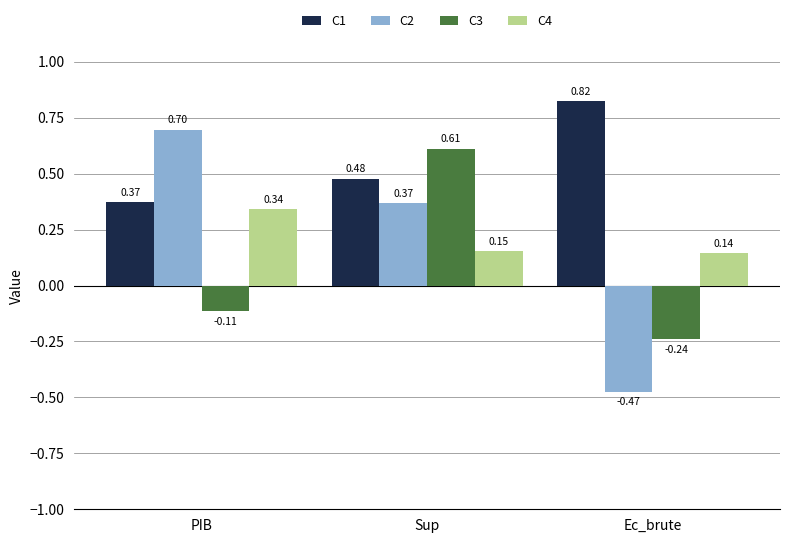

Which series has the largest range (max minus min)?

C2